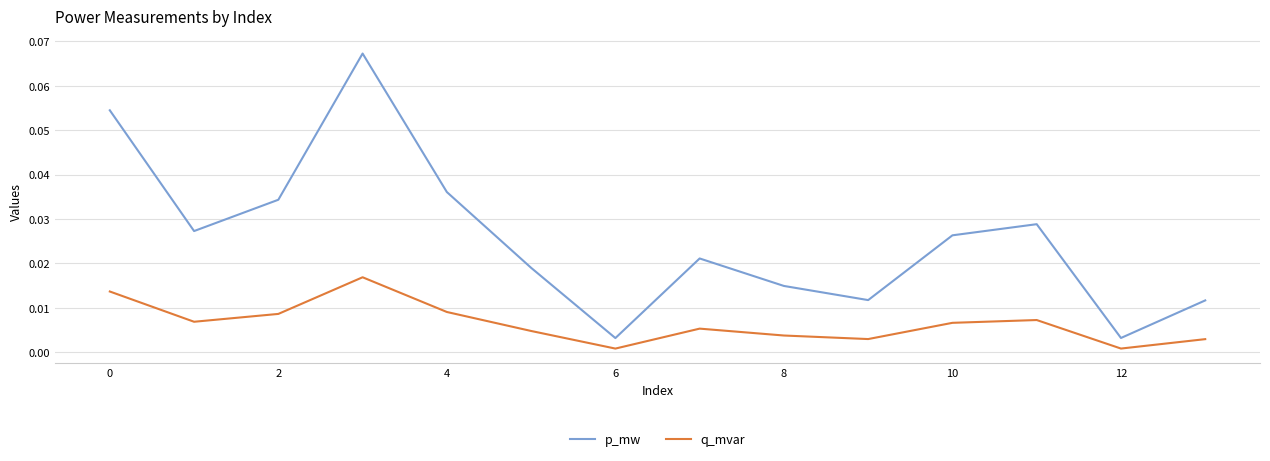

List the series in order of their peak value, lowest first.

q_mvar, p_mw